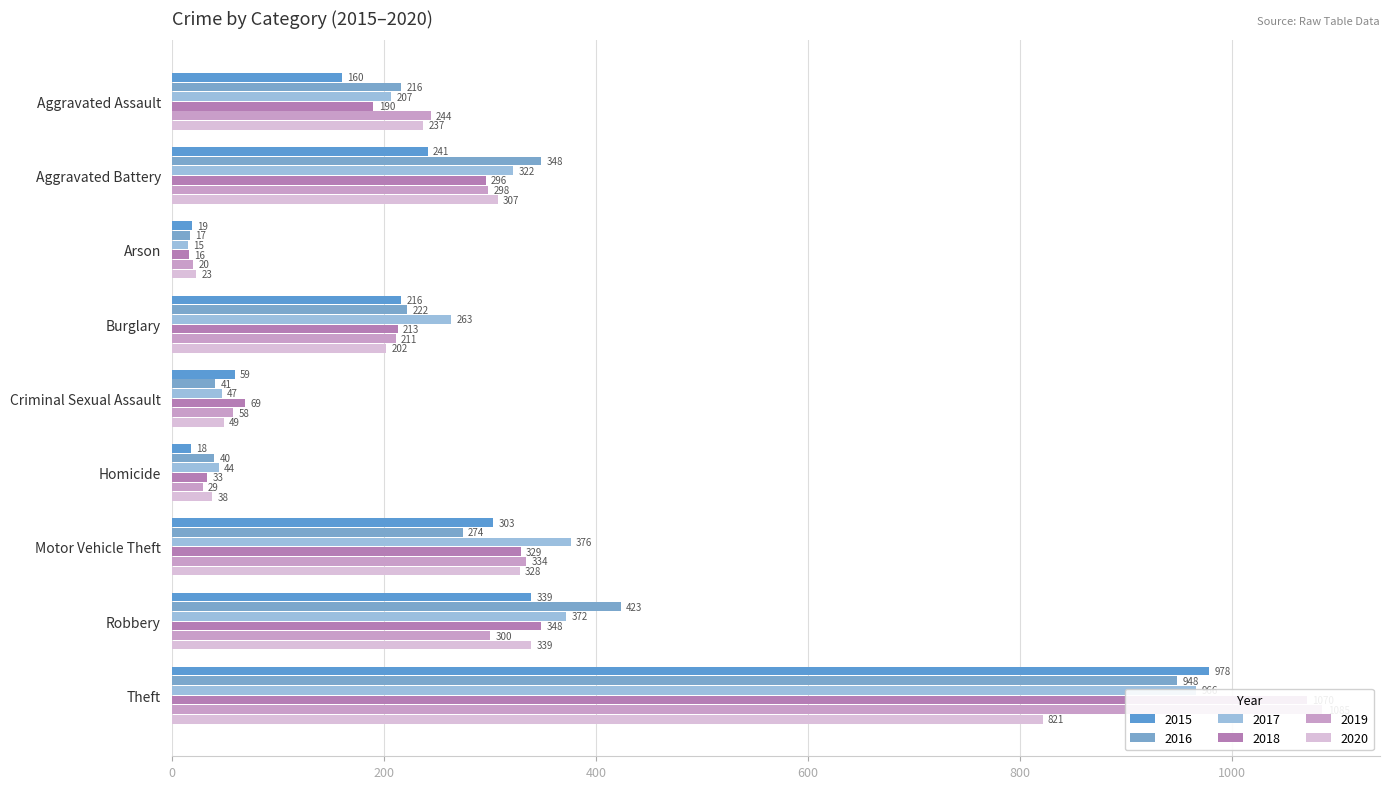

At which label does 2015 reach its peak?

Theft